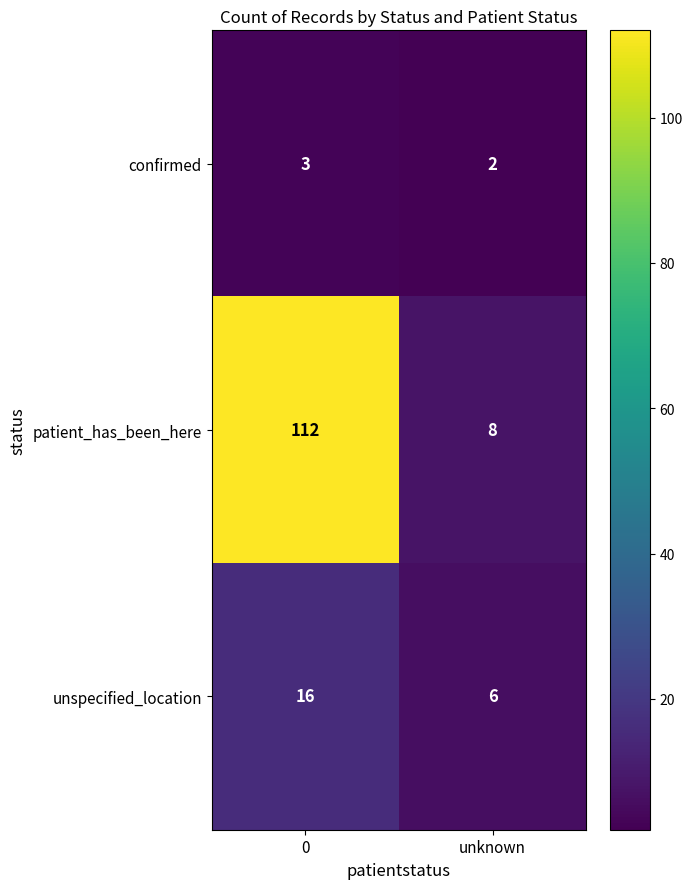

What is the maximum value shown in the chart?

112